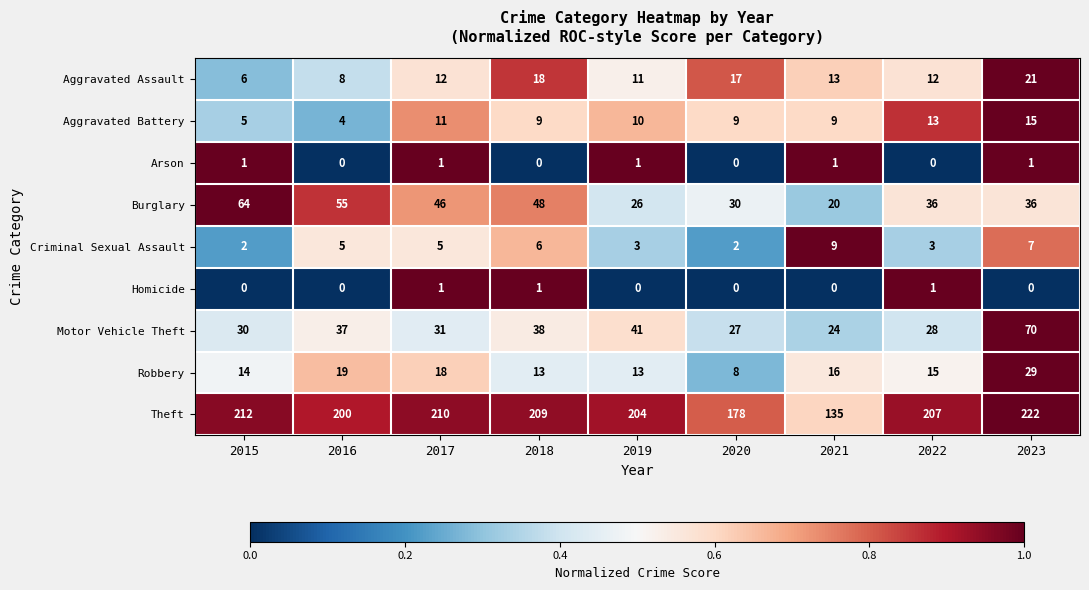

Is it true that Homicide equals 0 at 2019?

True